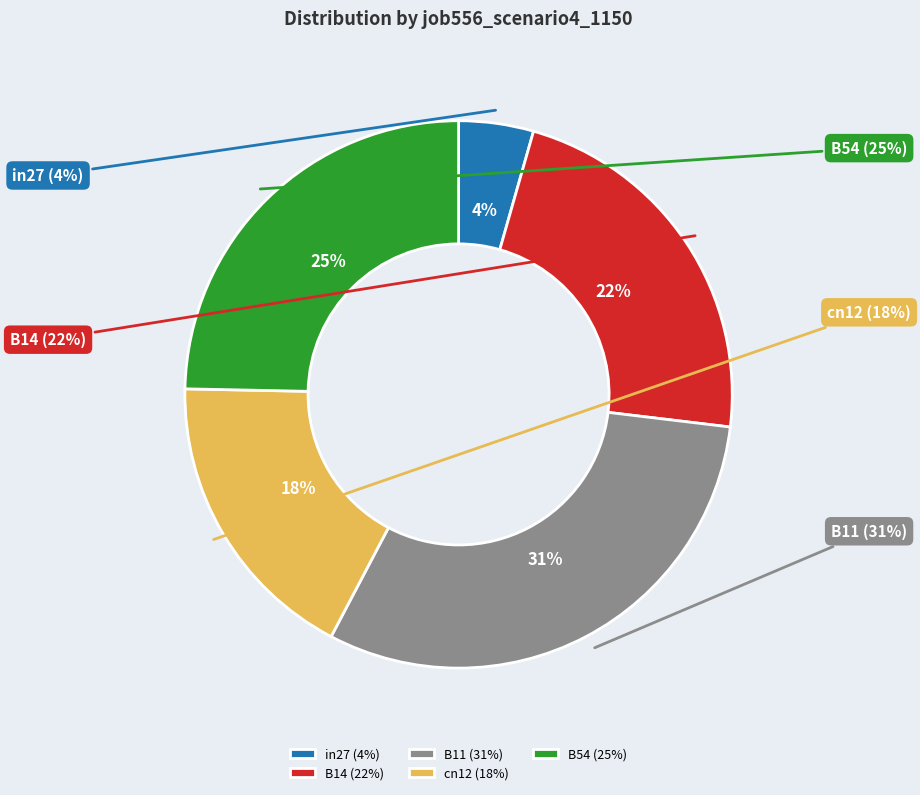

Does any single category account for the majority?

No